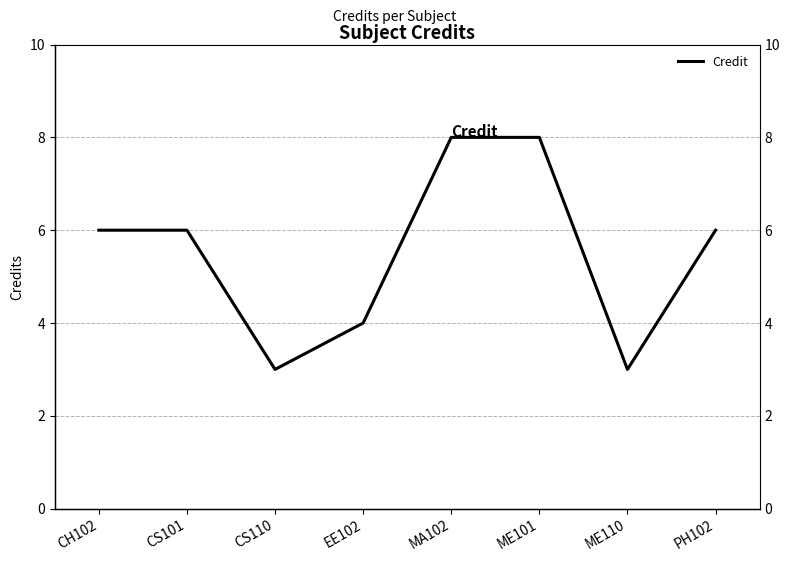

At which label is the value closest to 5?

CH102